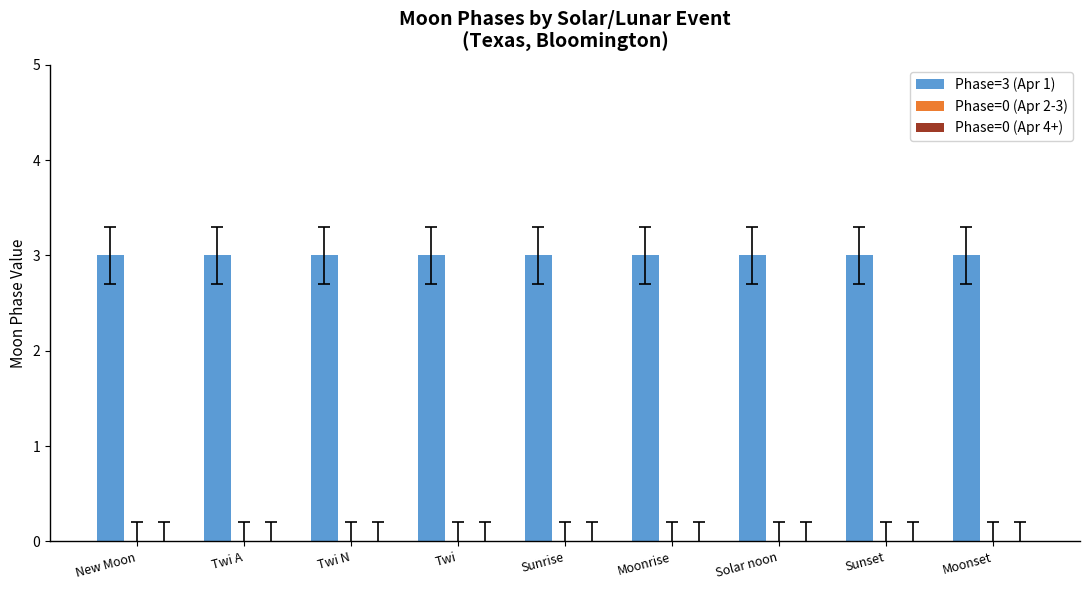

At which category is the sum across all series the highest?

New Moon